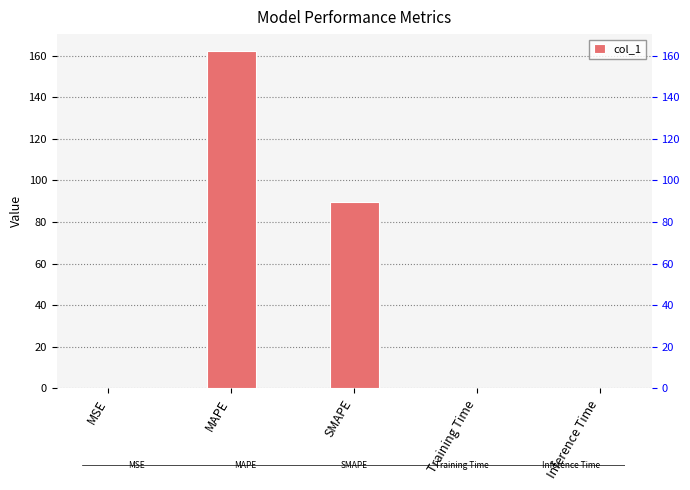

Rank the categories by value from lowest to highest.

MSE, Training Time, Inference Time, SMAPE, MAPE